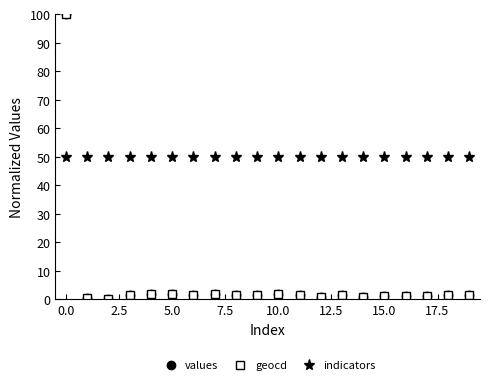

What is the maximum value shown in the chart?

100.0